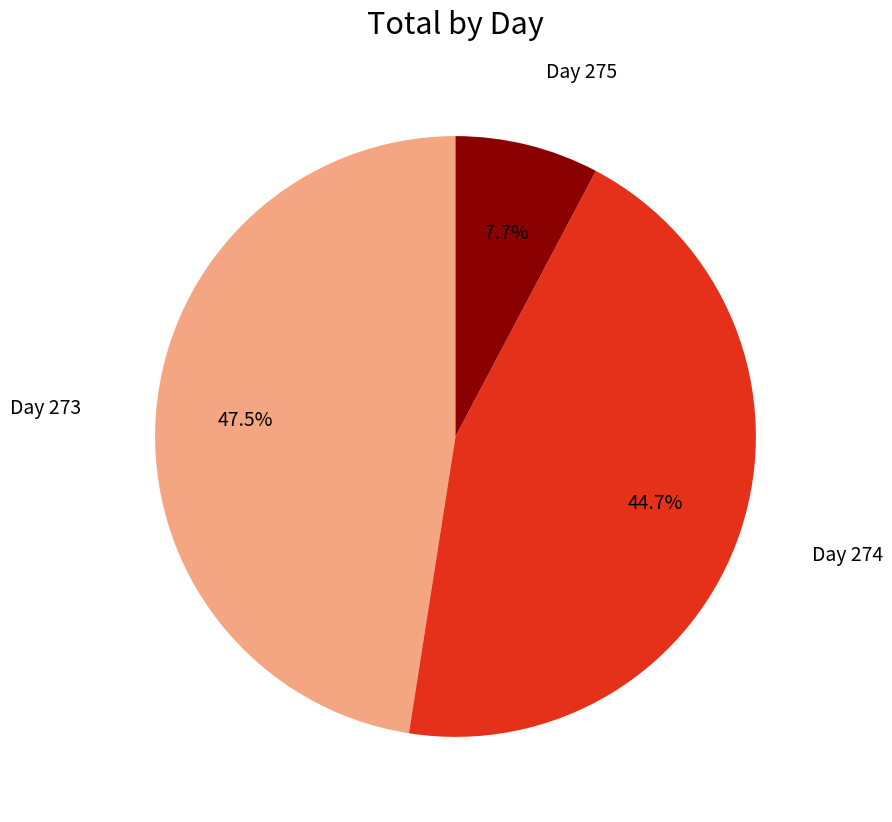

Does any single category account for the majority?

No